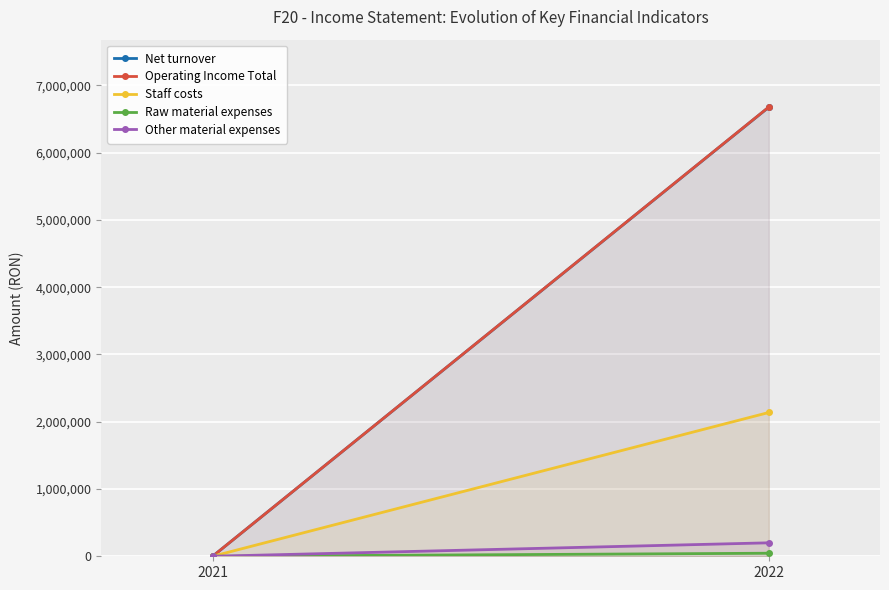

Reading left to right, transcribe all the data shown in this chart.

Net turnover: 2021=0	2022=6676456
Operating Income Total: 2021=0	2022=6678481
Staff costs: 2021=0	2022=2137719
Raw material expenses: 2021=0	2022=45377
Other material expenses: 2021=0	2022=200136